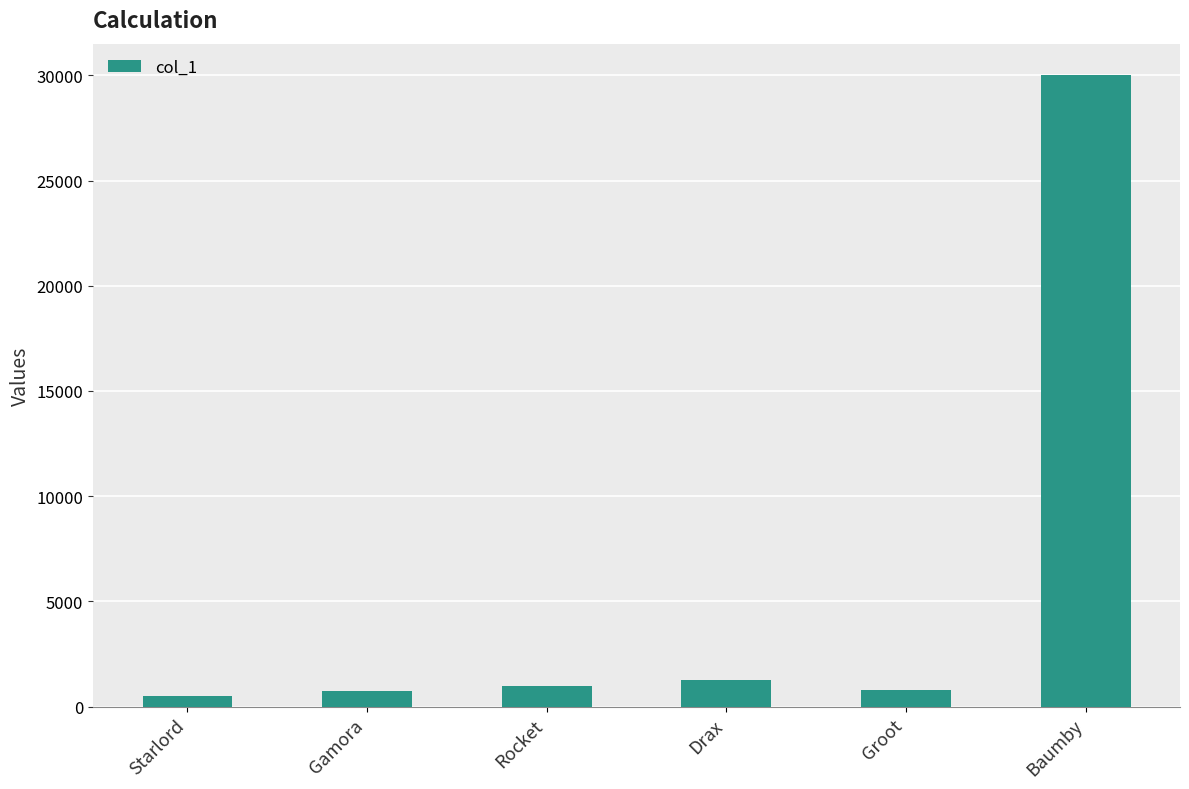

At which category does the chart reach its peak across all series?

Baumby